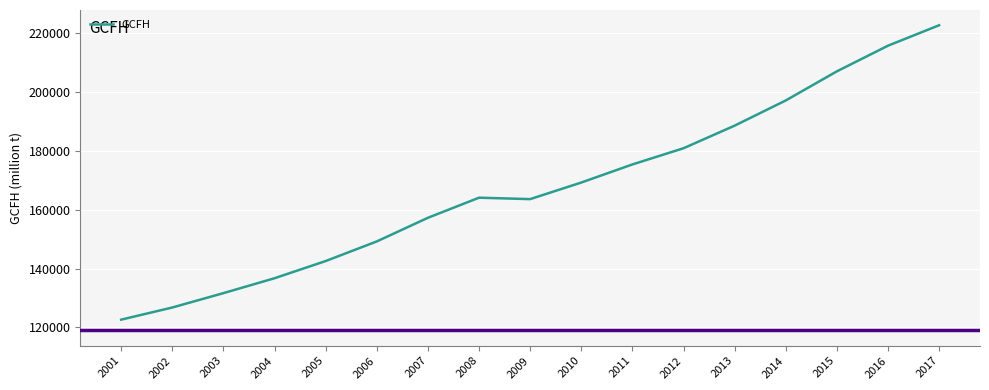

Between 2008 and 2014, which is larger?

2014